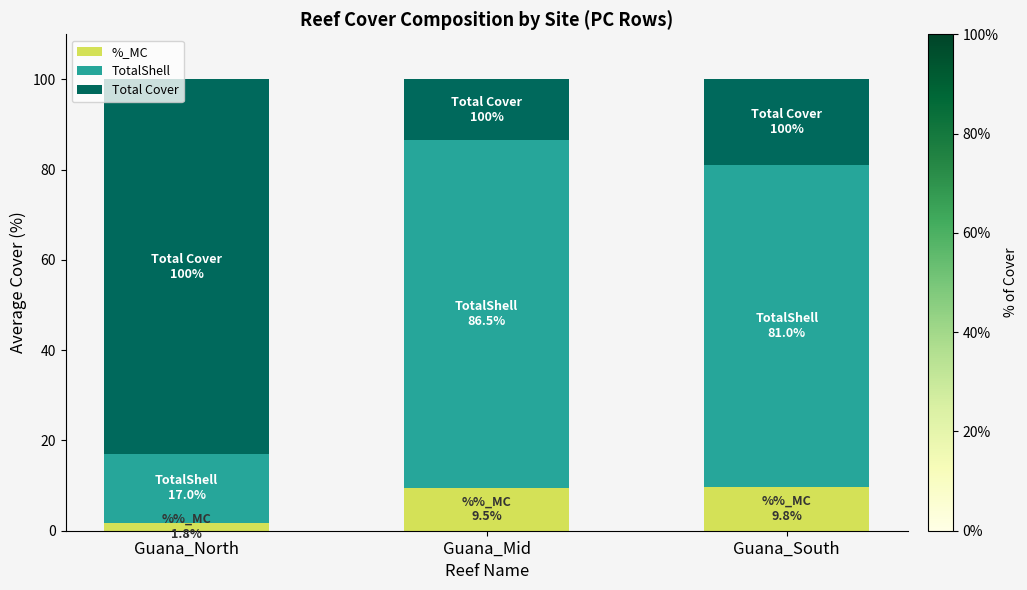

The %_MC series shows 9.8 at Guana_South. True or false?

True